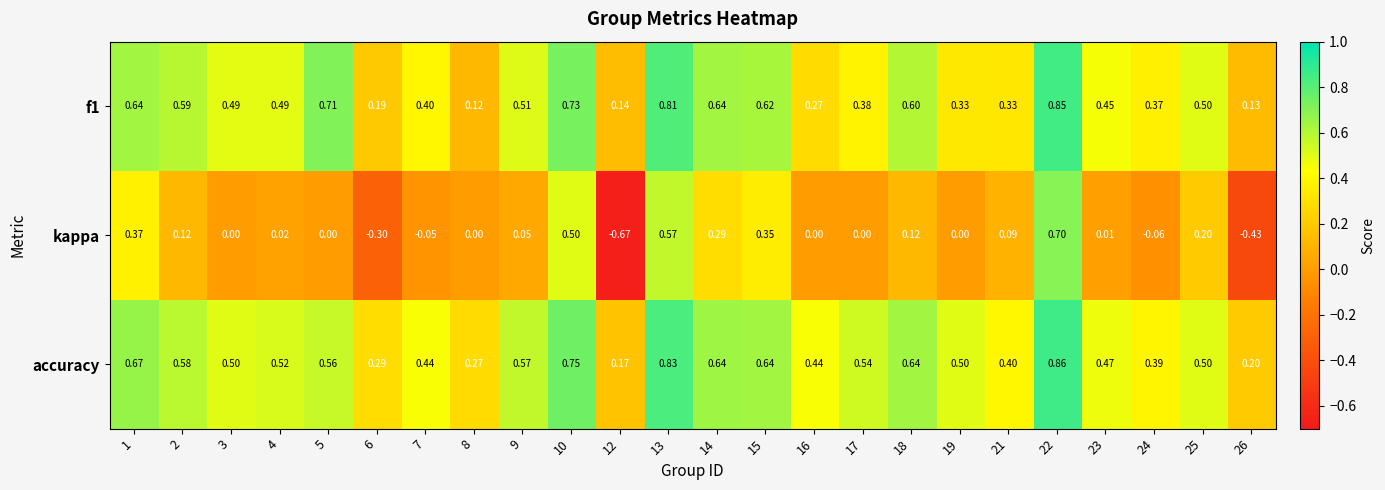

What is the total value across all series at 9?

1.1